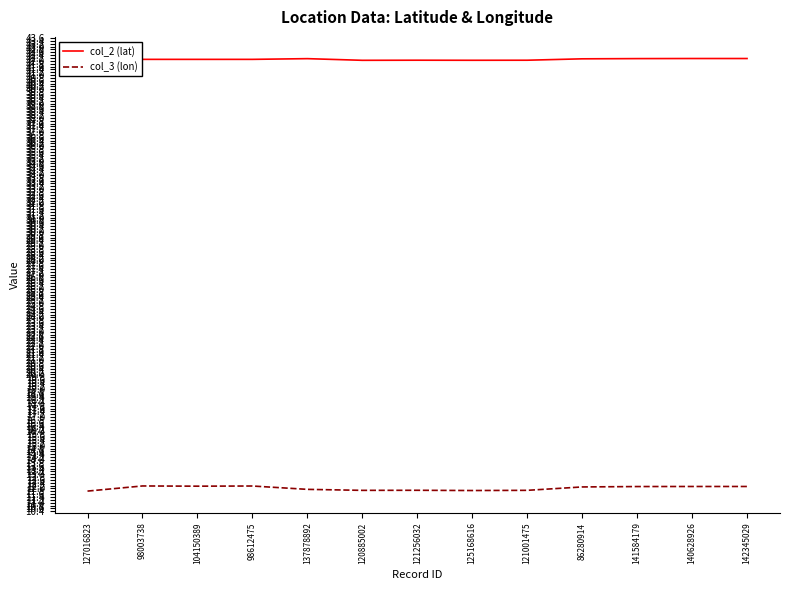

What is the difference between the second highest and minimum values in the col_3 (lon) series?

0.4